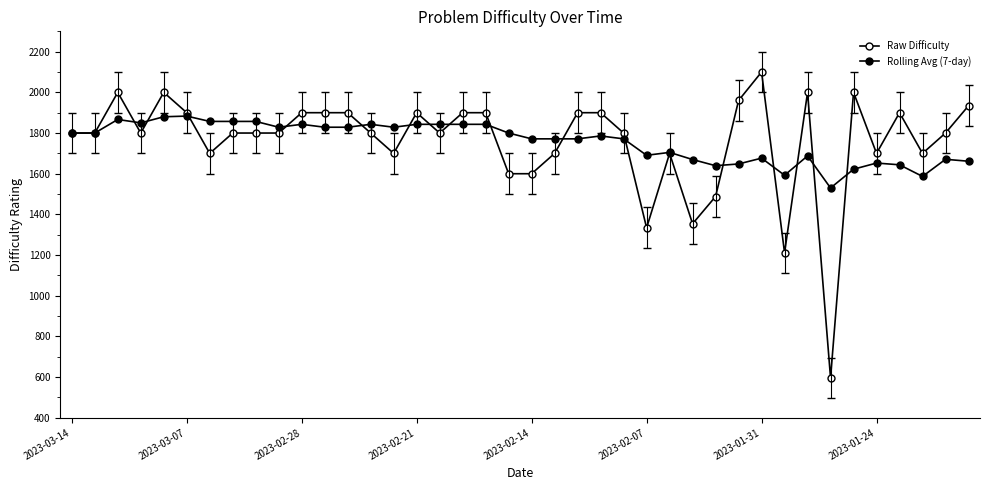

What is the lowest value of the Raw Difficulty series?

596.0